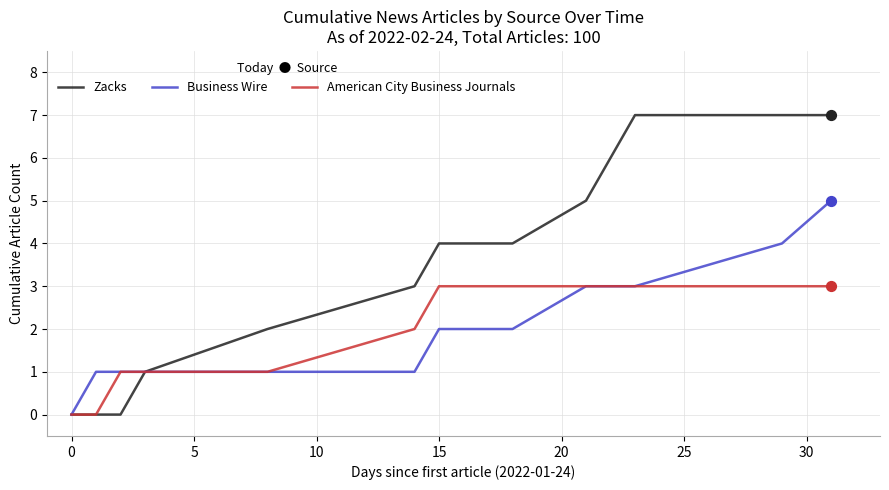

What is the maximum value for American City Business Journals?

3